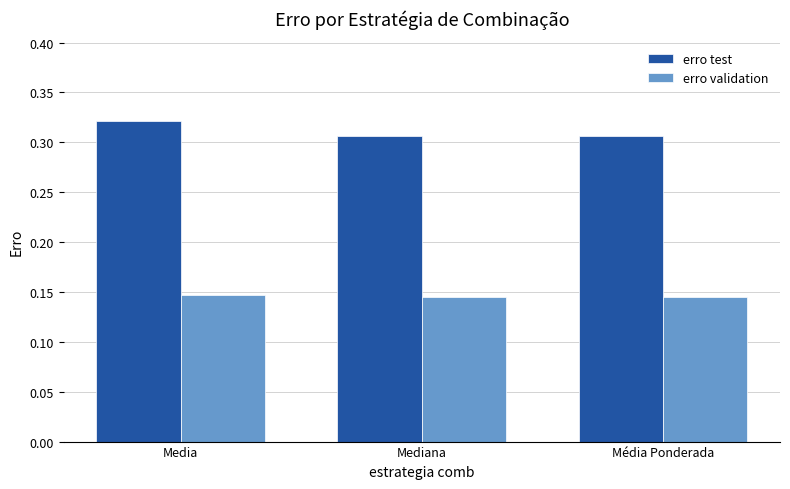

Count the erro test values in the range 0 to 1.

3